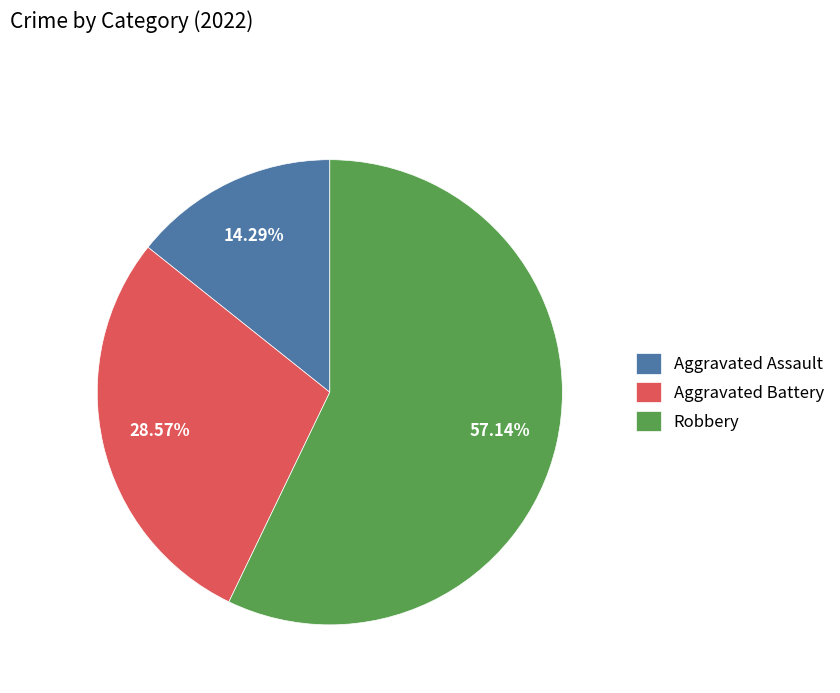

Which slice is the smallest?

Aggravated Assault